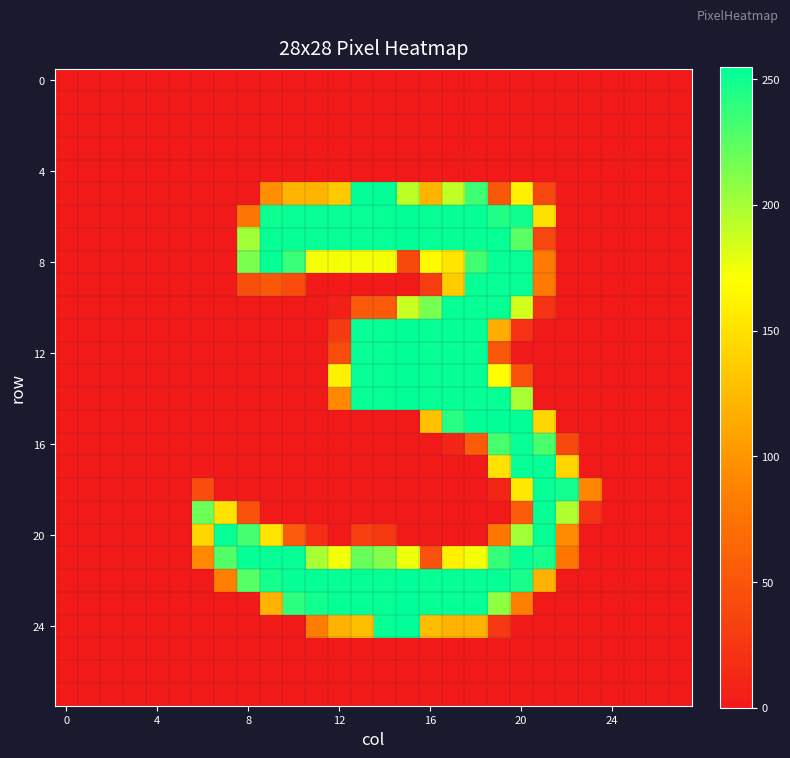

What is the maximum value shown in the chart?

255